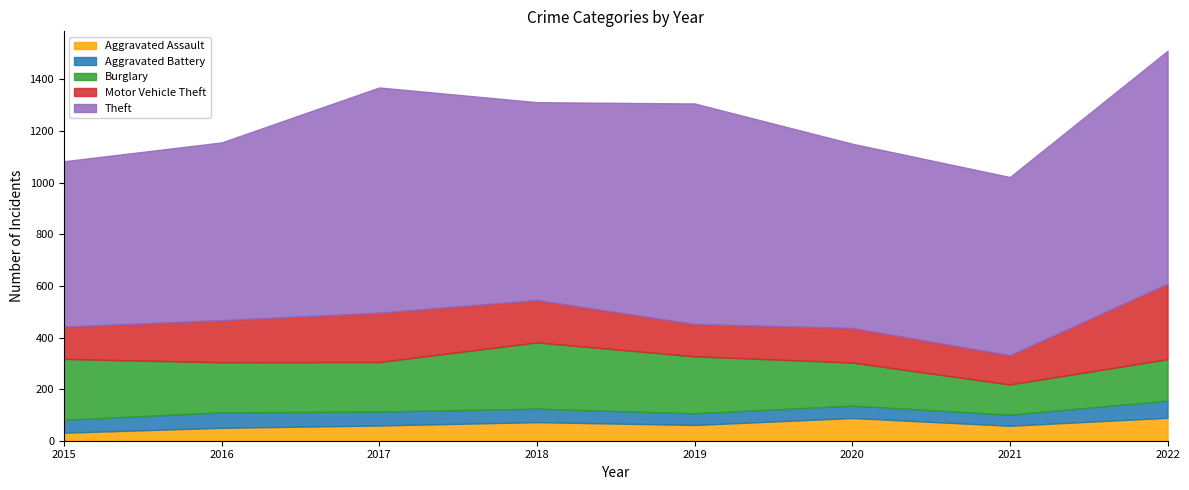

How many data points in Burglary are above 194?

3